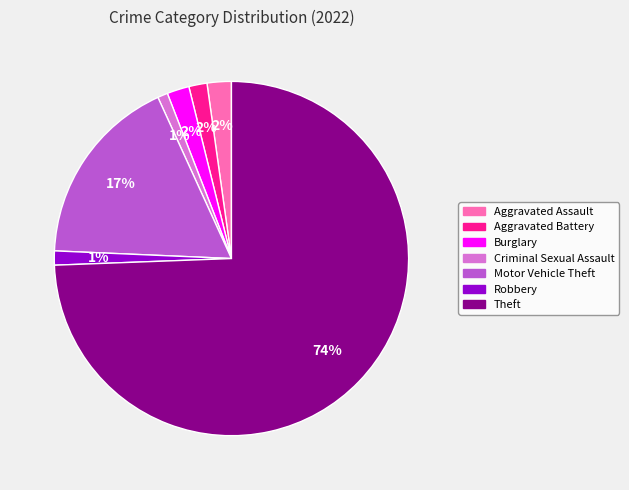

Do Robbery and Theft together represent more than half of the pie?

Yes